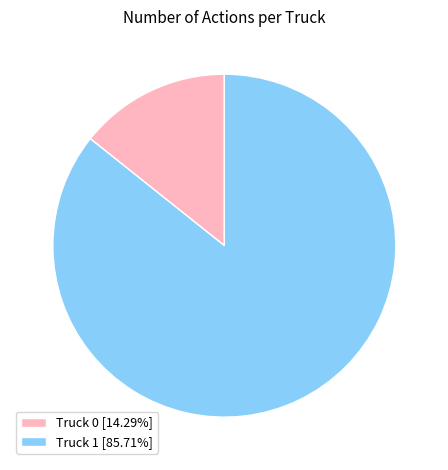

Count the number of slices in the pie.

2